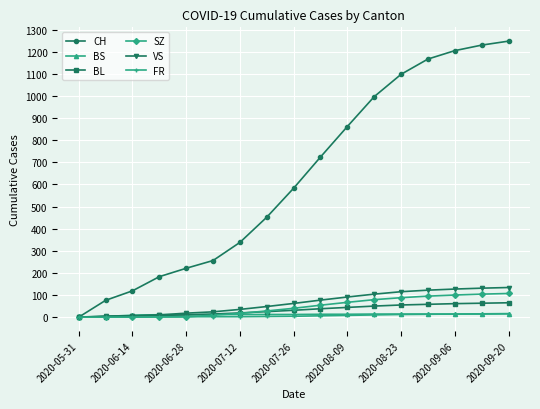

Does the chart have visible grid lines?

Yes